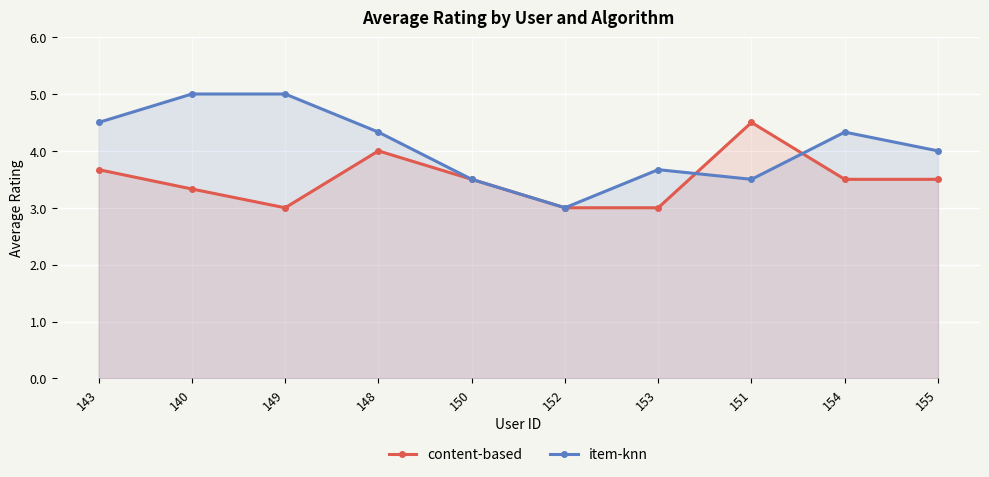

What position from the left is 143?

1